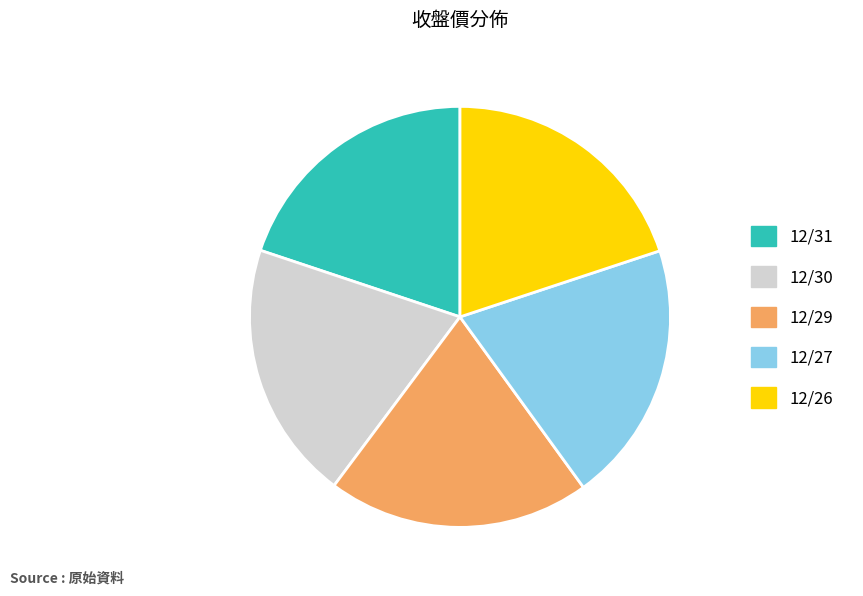

The 12/30 slice represents 20% of the pie. True or false?

True